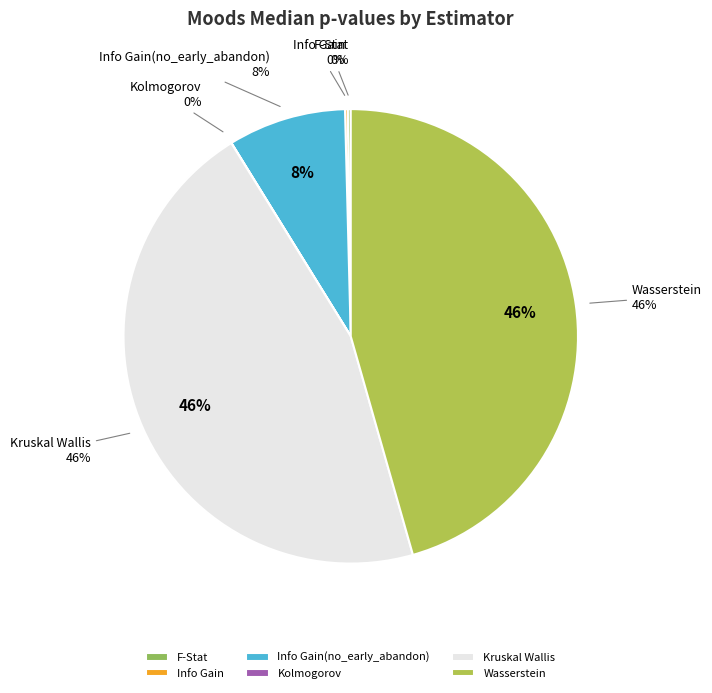

Rank the categories by value from highest to lowest.

Kruskal Wallis, Wasserstein, Info Gain(no_early_abandon), F-Stat, Info Gain, Kolmogorov